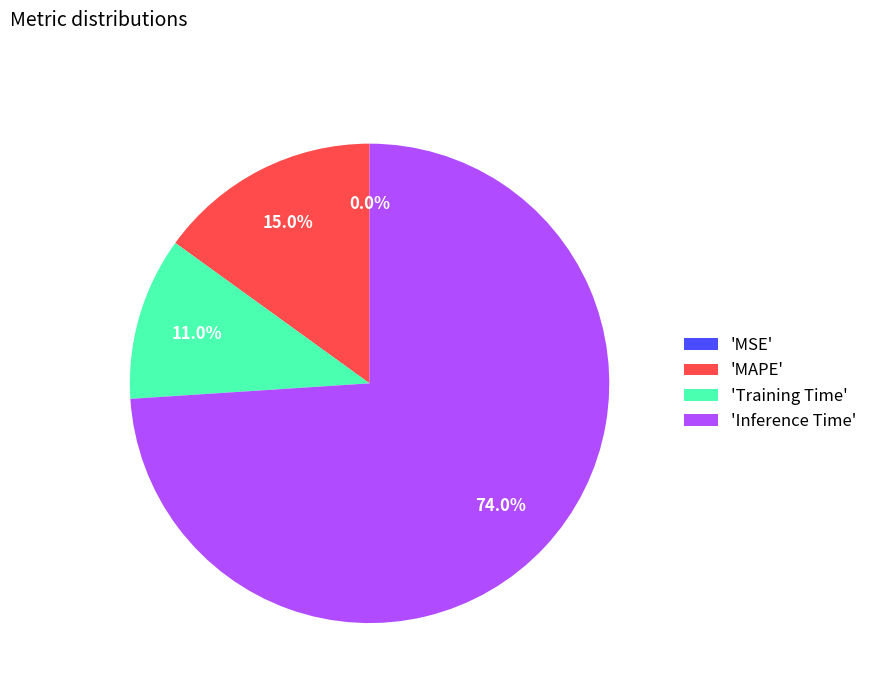

Is there a majority slice in this chart?

Yes